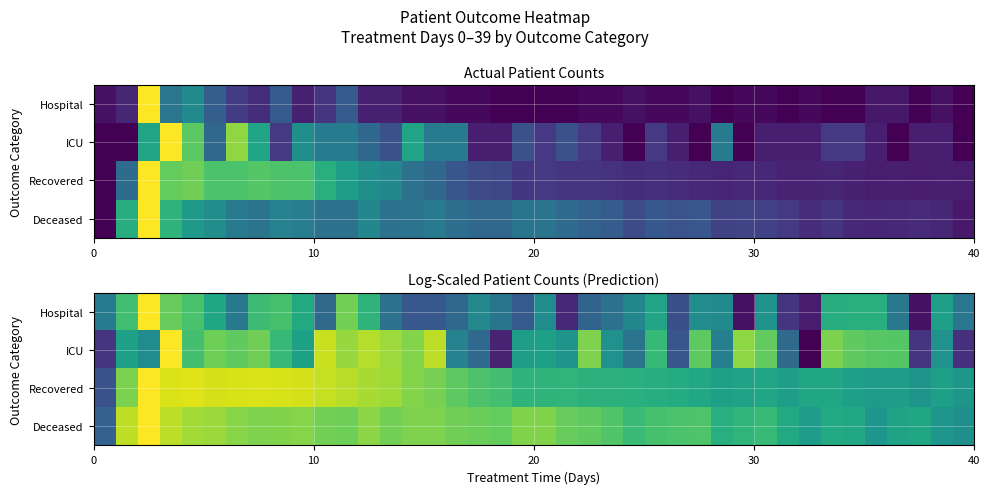

Which series has the largest range (max minus min)?

ICU